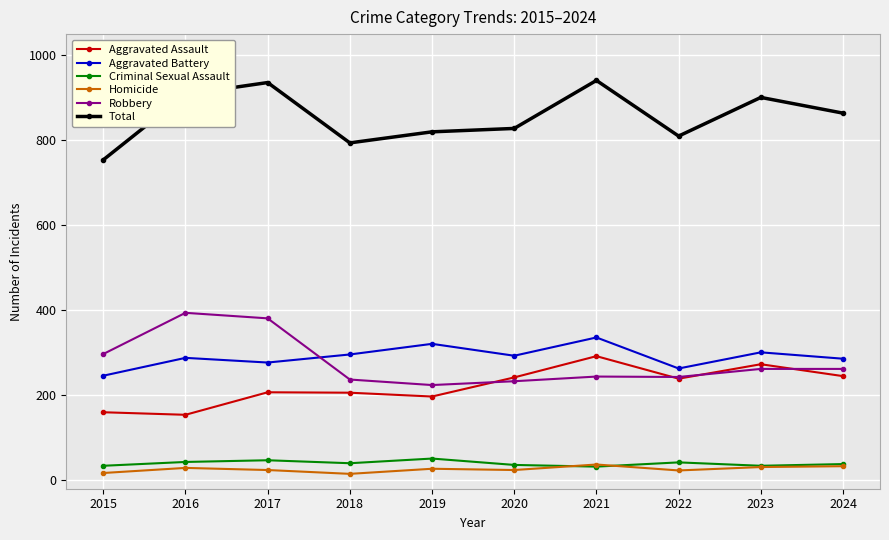

Is it true that Criminal Sexual Assault equals 43 at 2016?

True